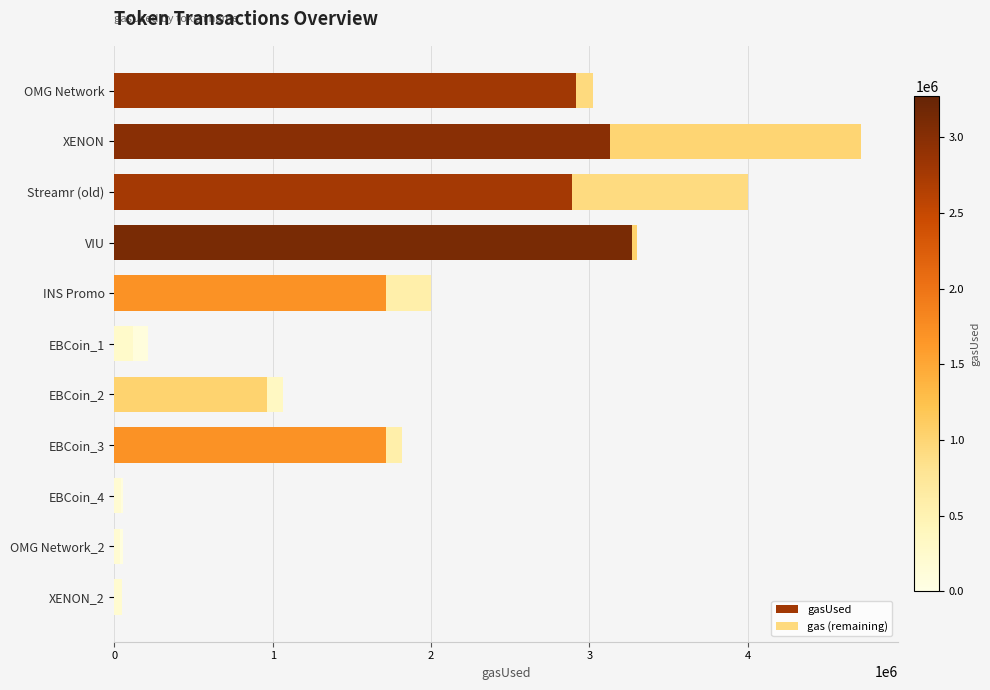

What is the average value of the gasUsed series?

1531950